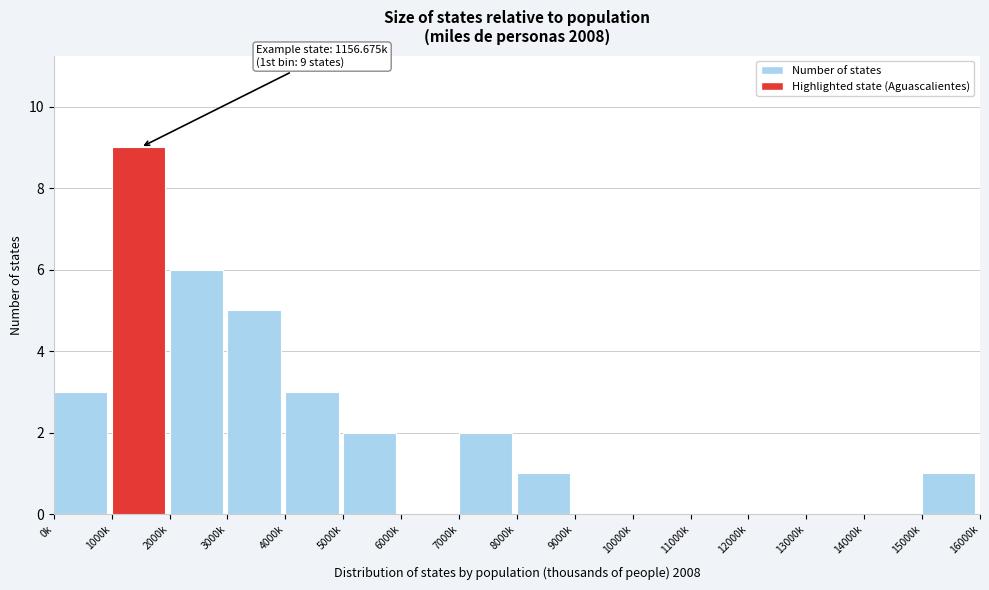

Reading right to left, list all the values displayed in this chart.

15000k=1	14000k=0	13000k=0	12000k=0	11000k=0	10000k=0	9000k=0	8000k=1	7000k=2	6000k=0	5000k=2	4000k=3	3000k=5	2000k=6	1000k=9	0k=3